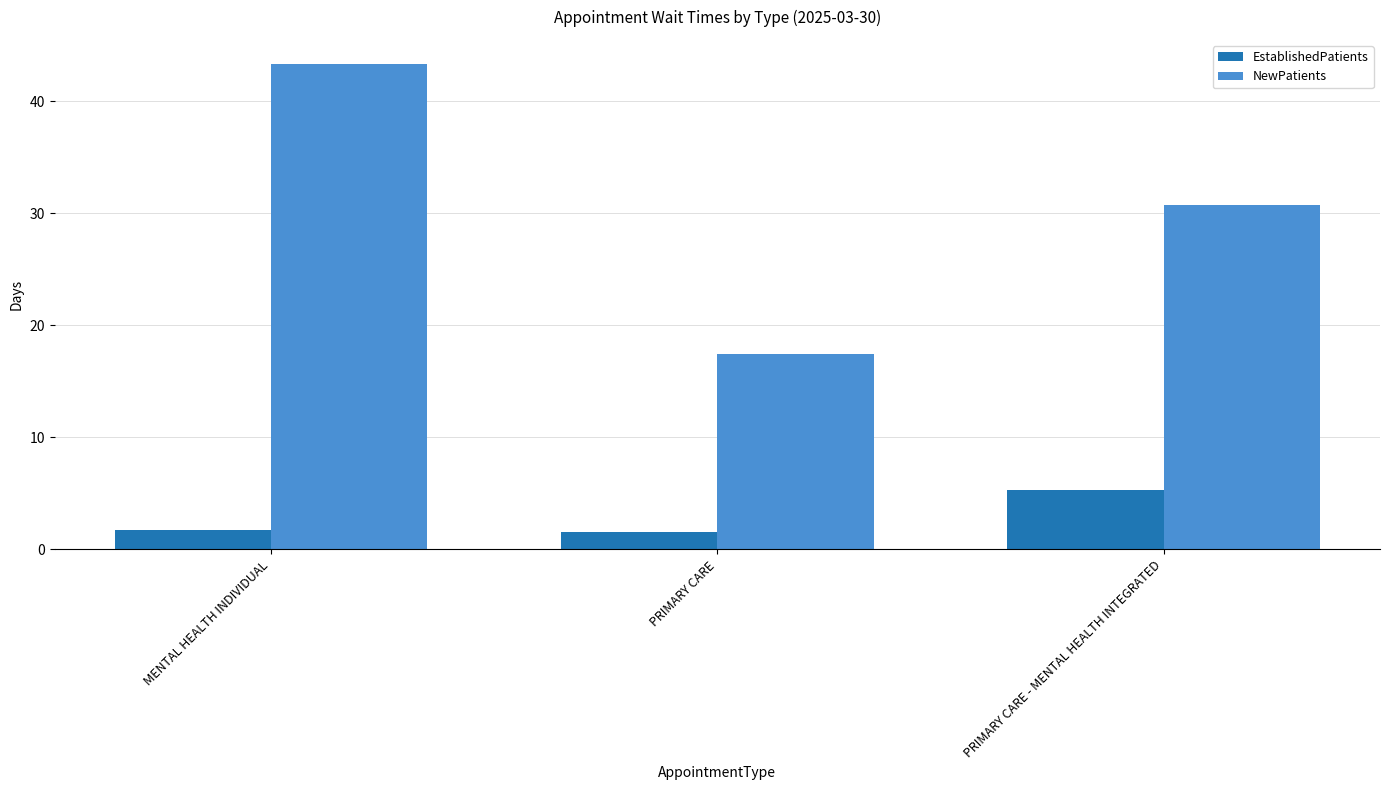

What is the spread (max minus min) of values at PRIMARY CARE - MENTAL HEALTH INTEGRATED?

25.4